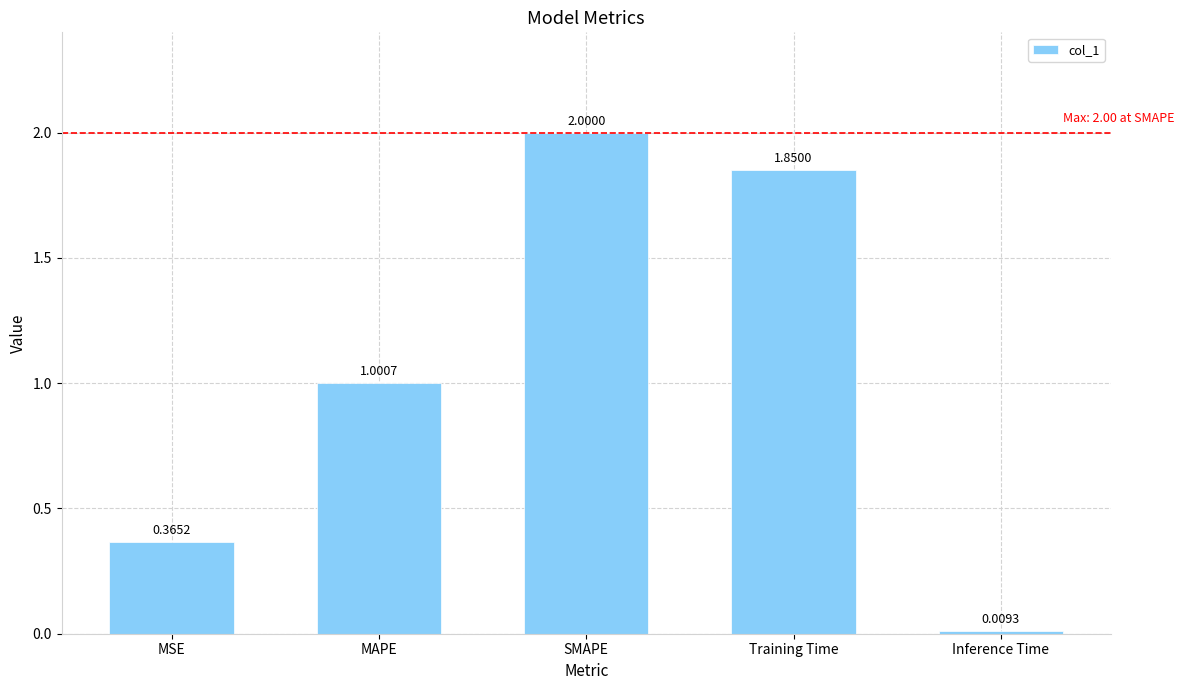

What is the label of the 1st bar from the left?

MSE